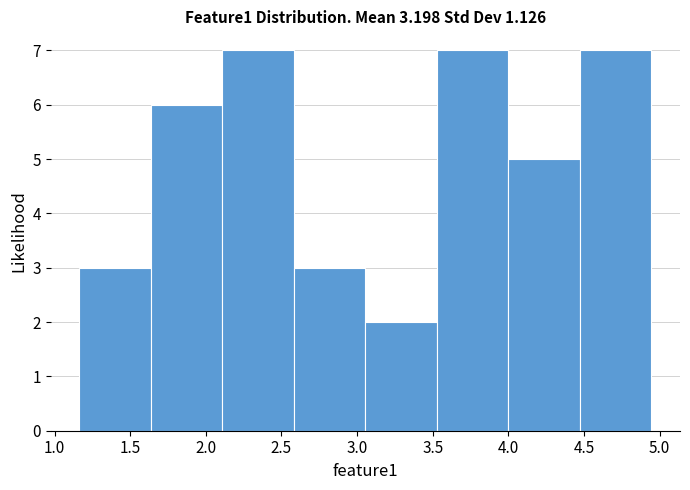

What is the height of the bar covering 4.45 to 4.95 on the x-axis? Neither the bar edges nor the heights are printed on the chart, so give them approximately, as read against the axes.

7